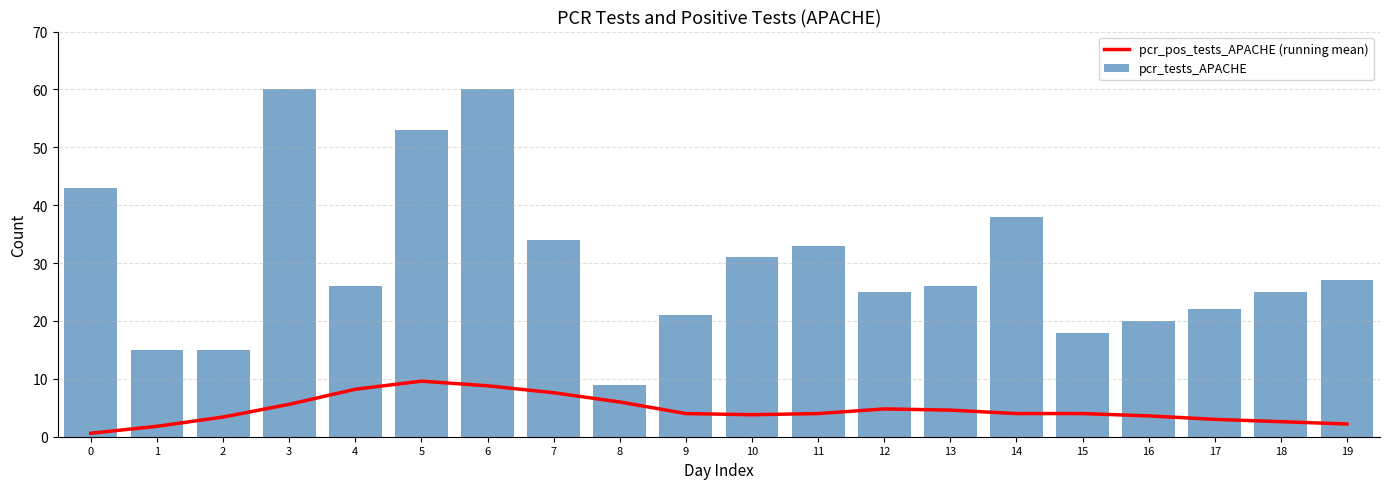

How many distinct data groups are displayed?

2